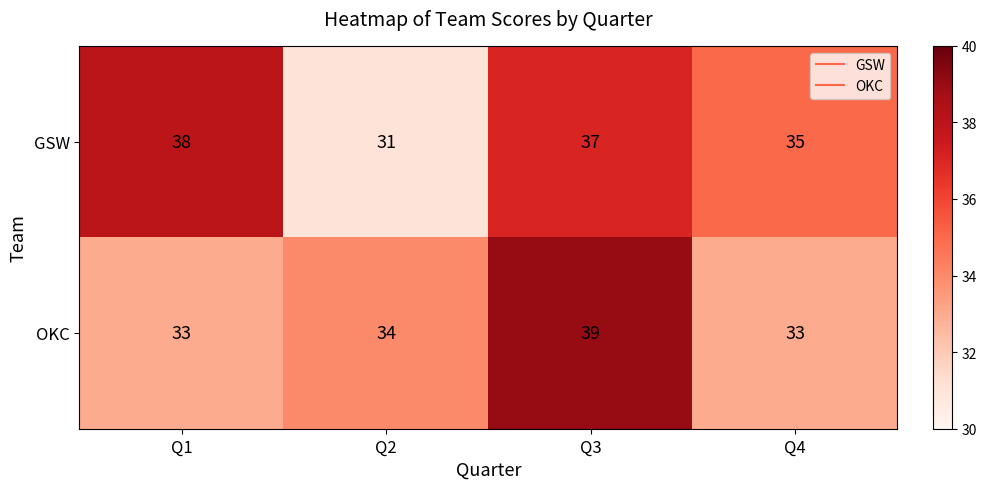

Which series changed the most between Q1 and Q4?

GSW